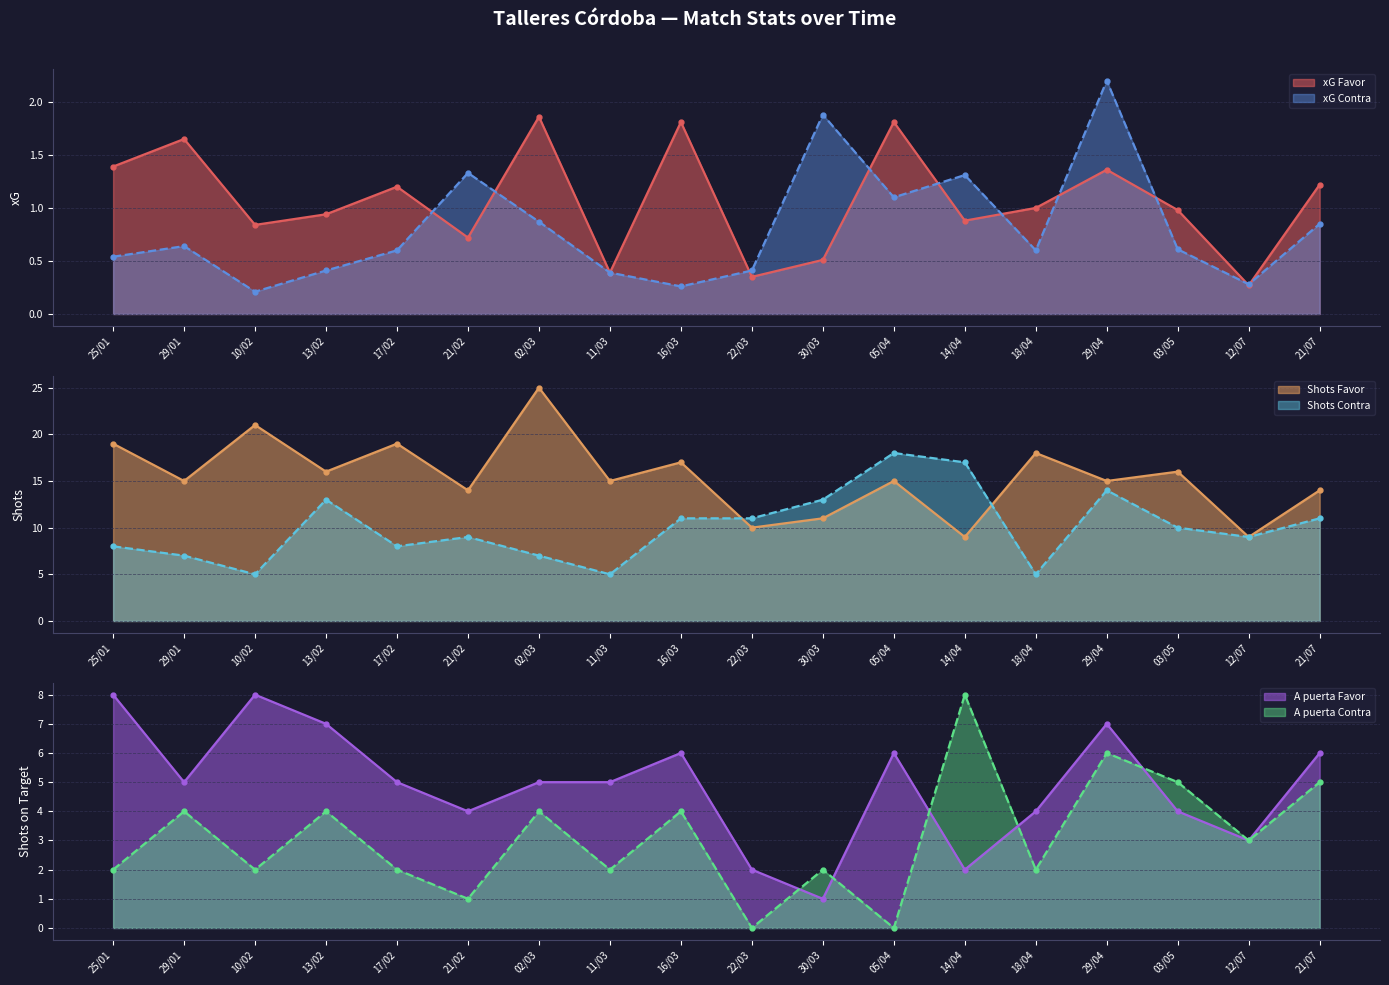

Which category has the lowest value in the xG Favor series?

12/07